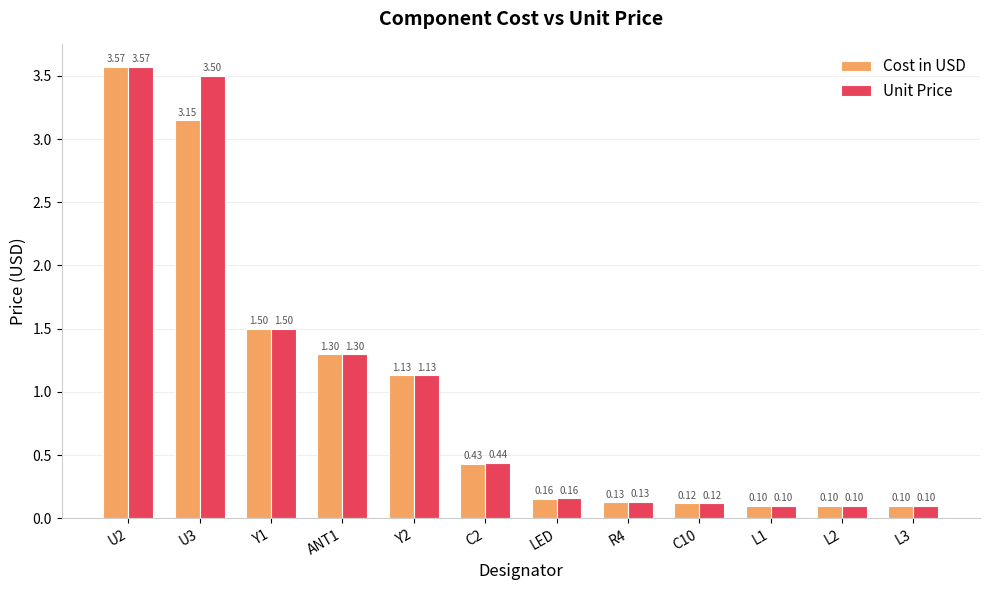

At how many categories does at least one series exceed 2?

2